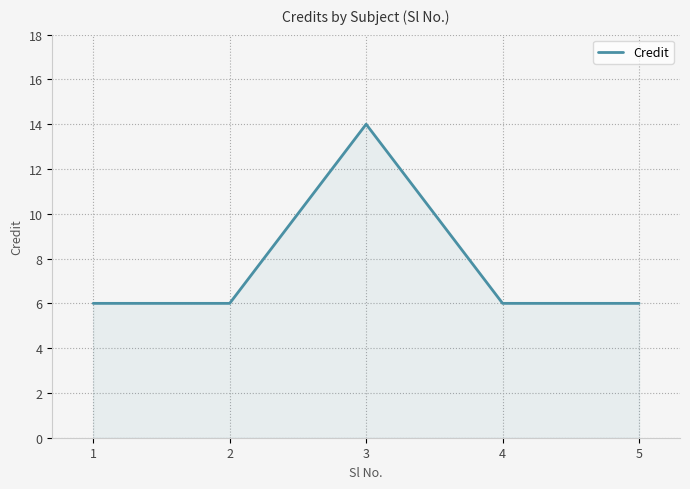

What is the average value?

8